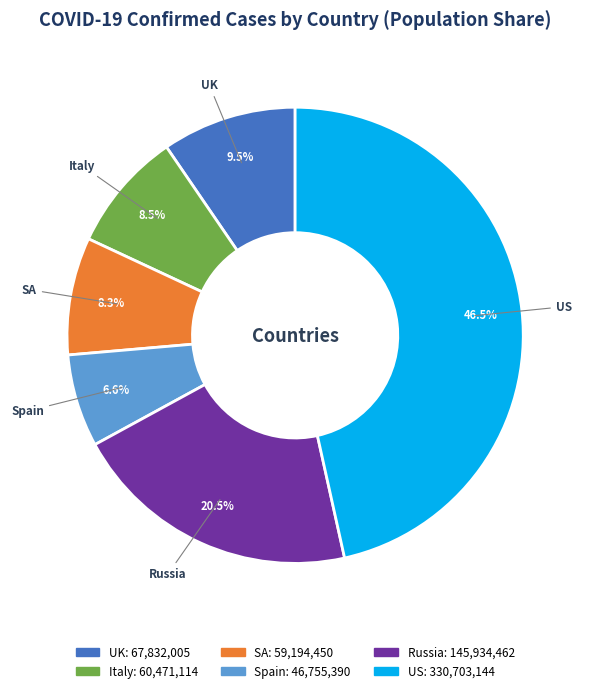

How many segments does this pie chart have?

6